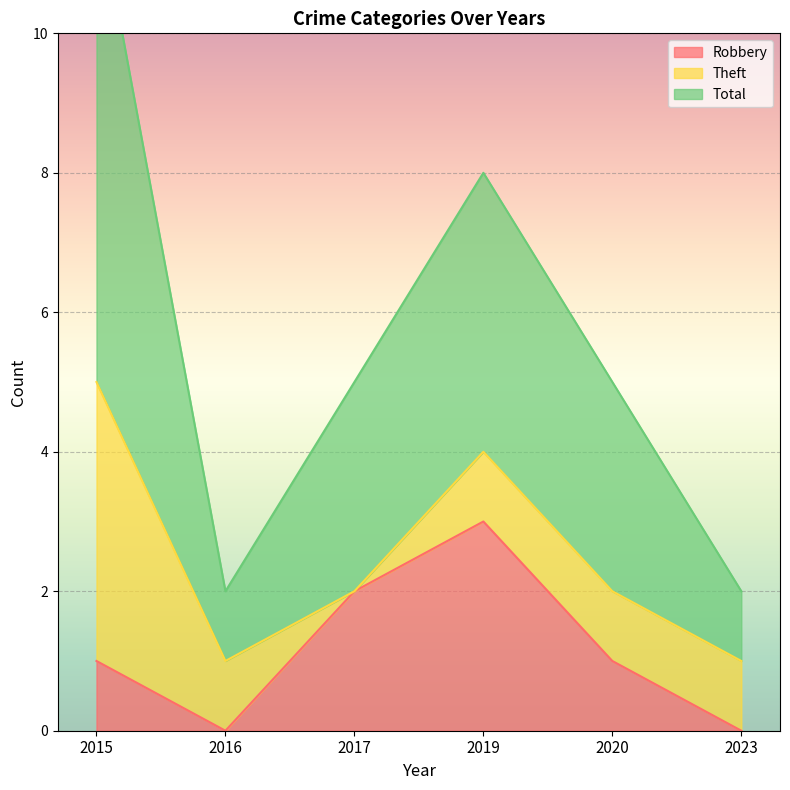

What is the value of the Robbery point at the 3rd from the left?

2